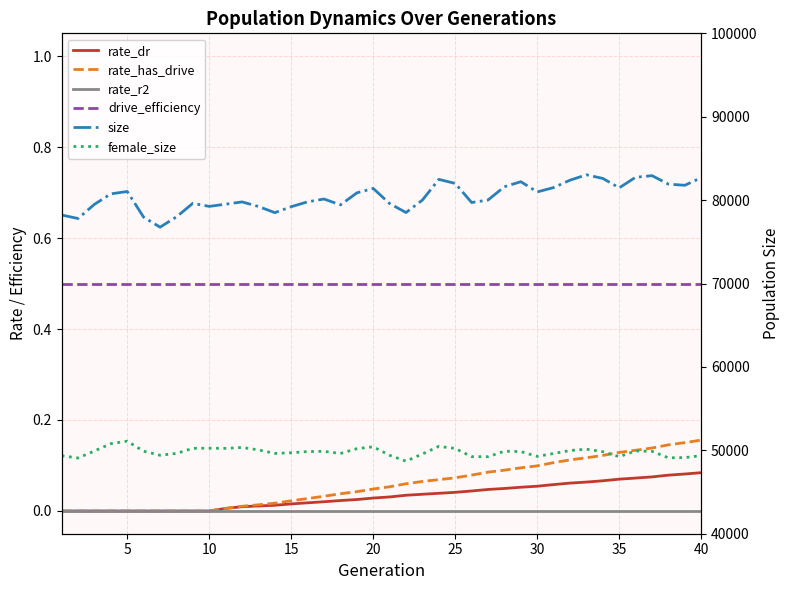

True or false: female_size and rate_dr cross at least once.

False